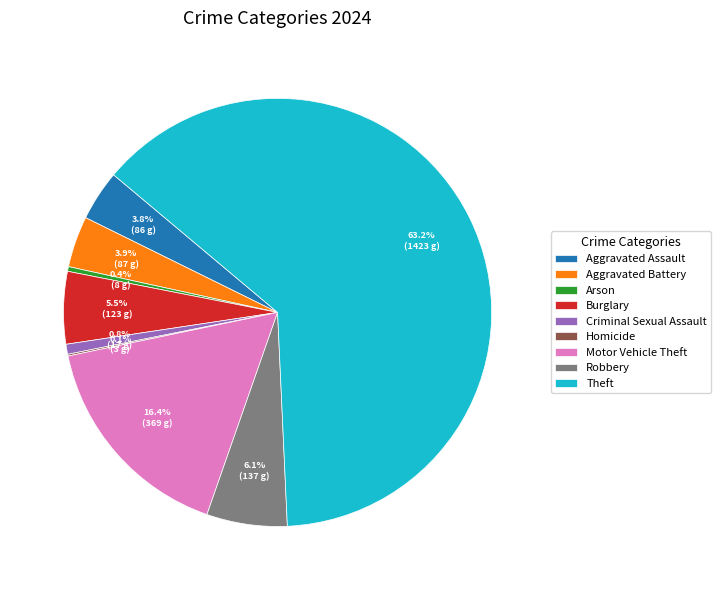

Which category has the biggest portion of the pie?

Theft